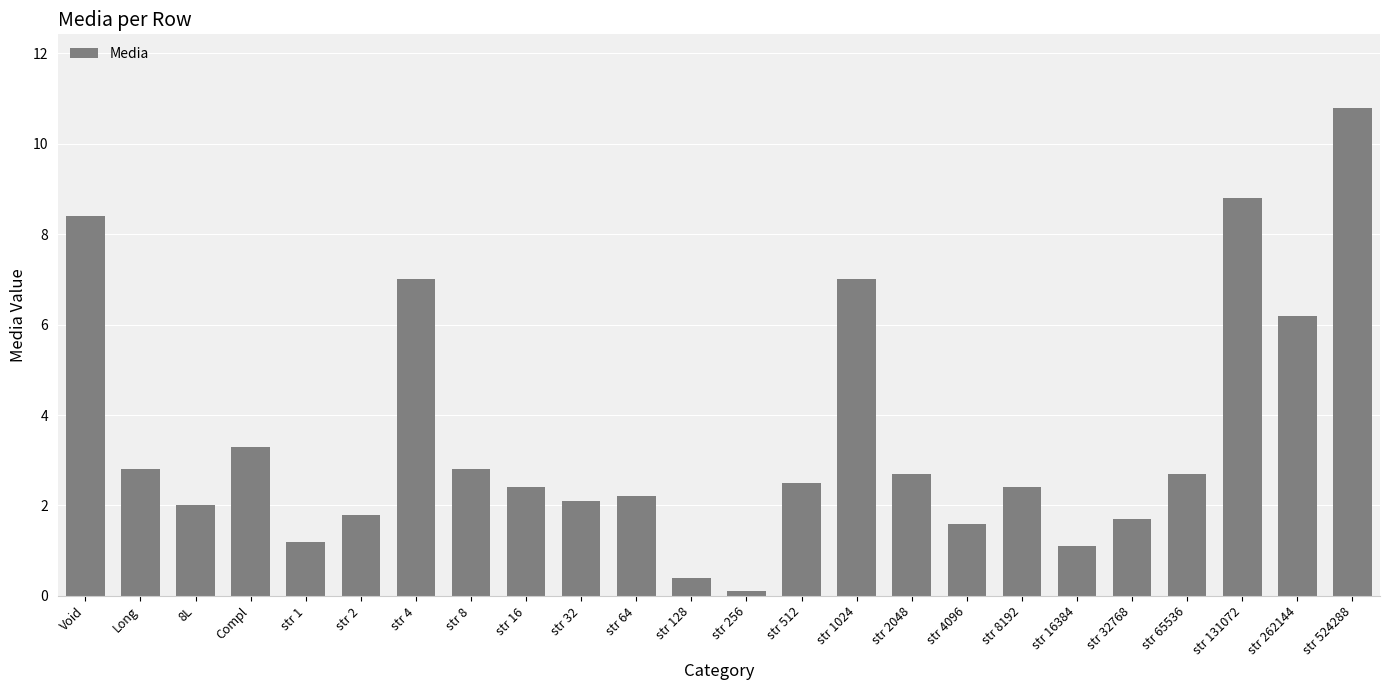

What is the approximate value at Long?

2.8